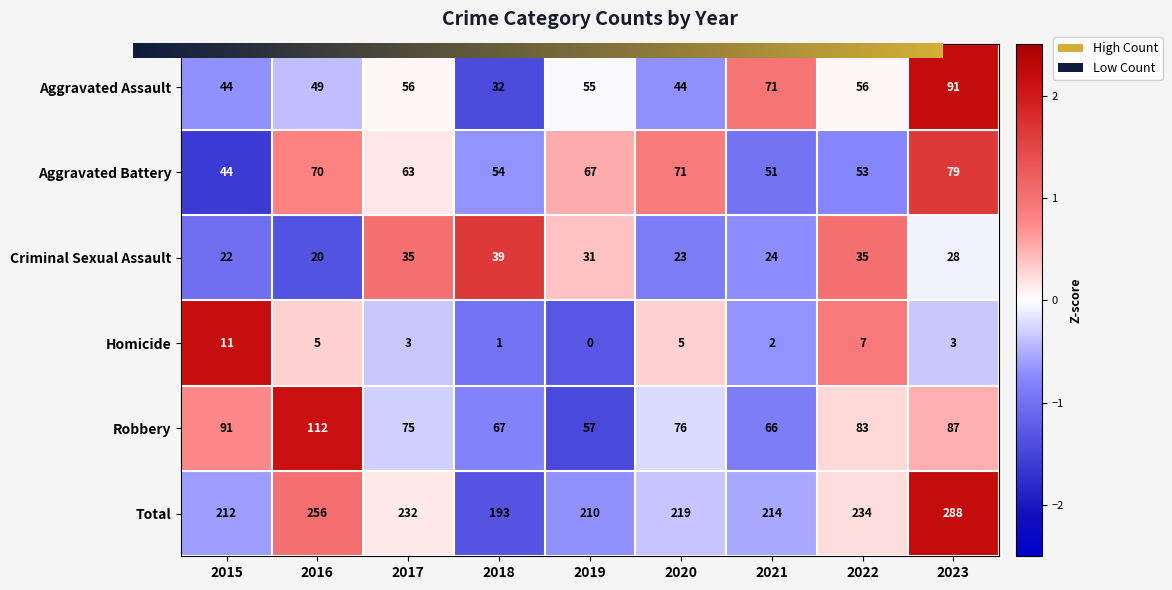

At which category does the chart reach its peak across all series?

2023